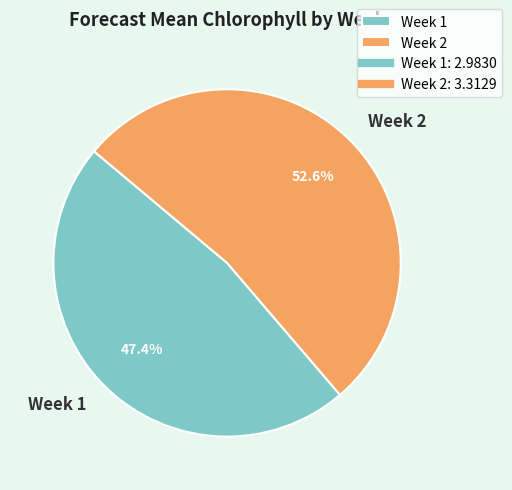

True or false: Week 2 accounts for 53% of the total.

True